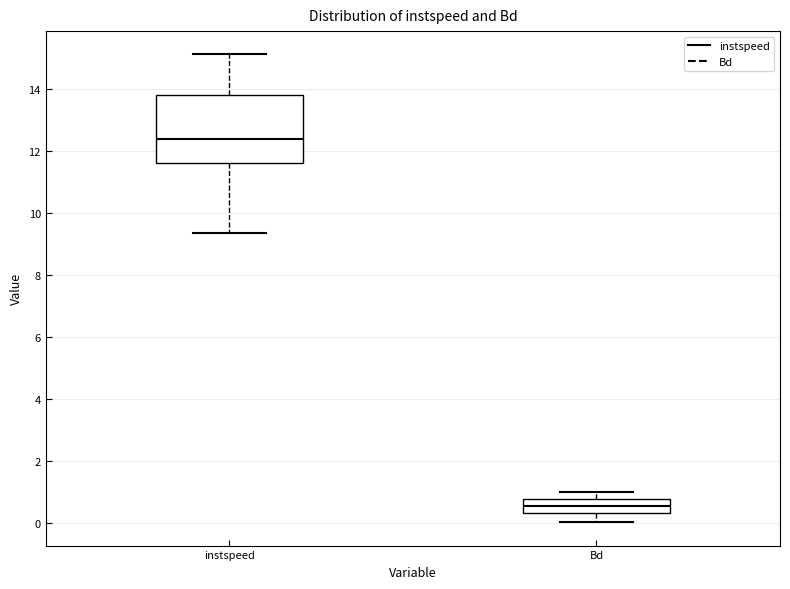

Reading left to right, transcribe this box plot: for each box, give where its median line is, the range the box spans, and where its two whiskers end, as read against the y-axis. The values are not printed on the chart, so give them approximately, as read against the axis.

instspeed: median 12.4, box 11.6 to 13.8, whiskers 9.4 to 15.2
Bd: median 0.6, box 0.4 to 0.8, whiskers 0.0 to 1.0